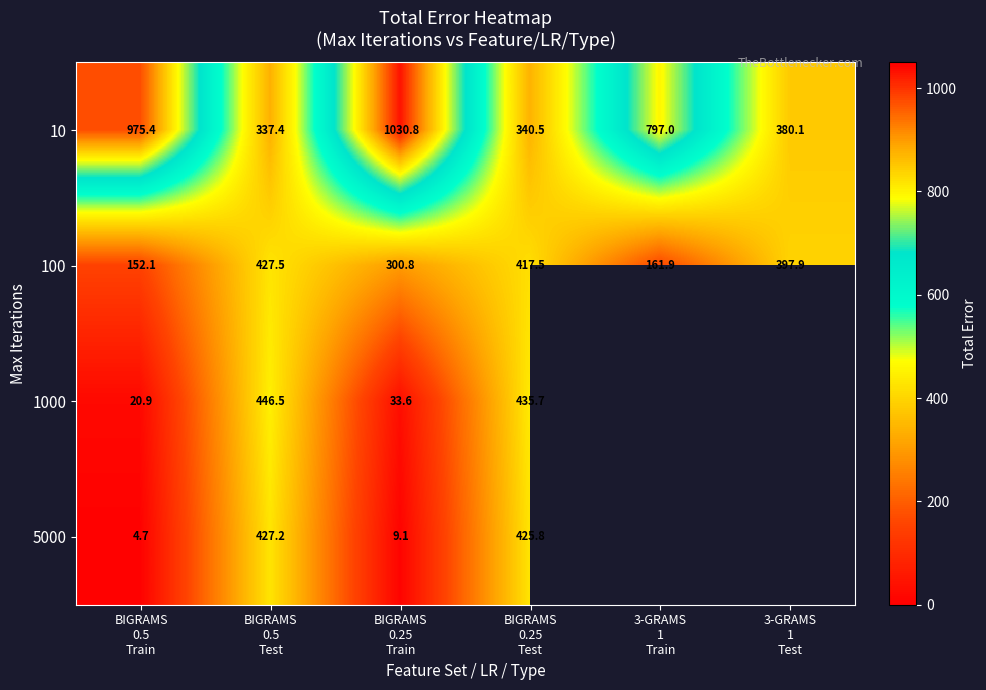

At which category is the sum across all series the highest?

BIGRAMS
0.5
Test